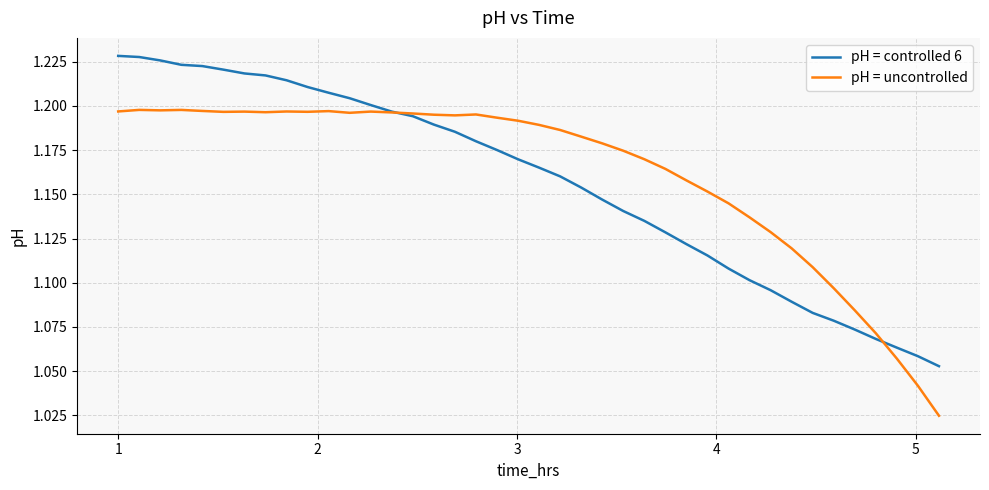

Where is pH = controlled 6 nearest to the value 1?

39